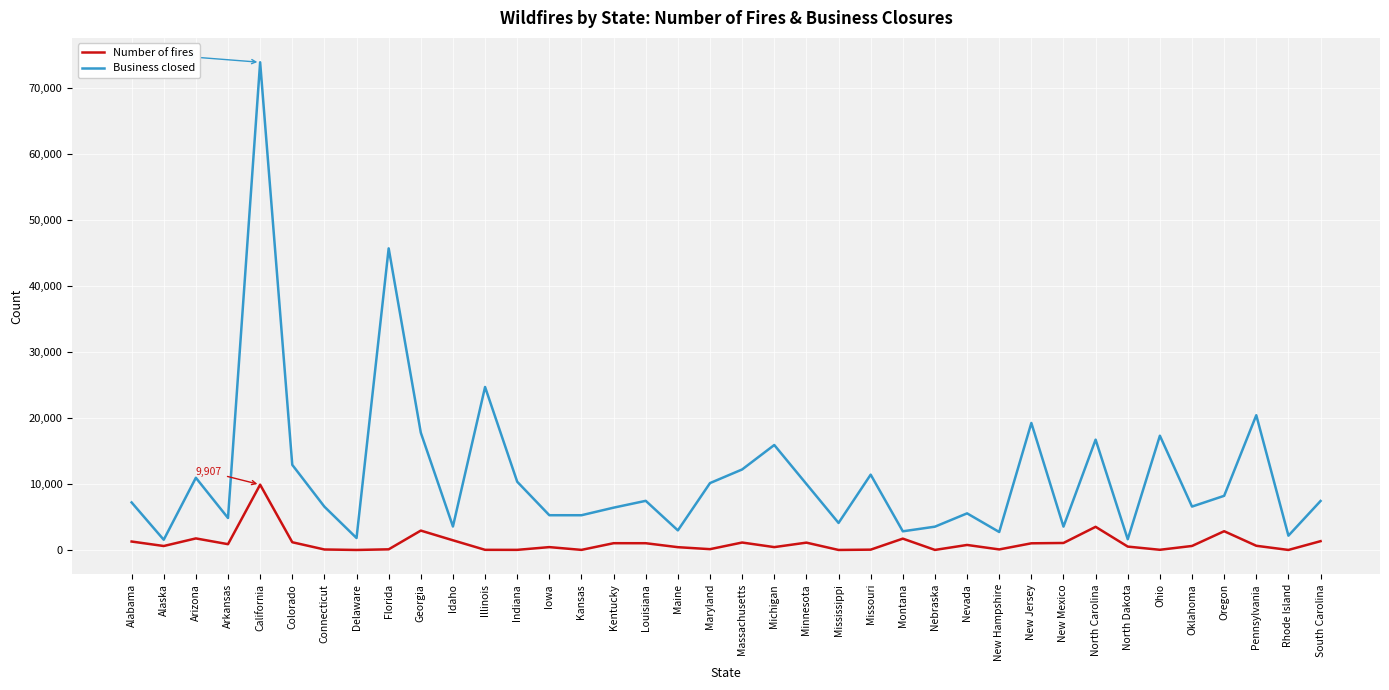

Which series has the largest range (max minus min)?

Business closed